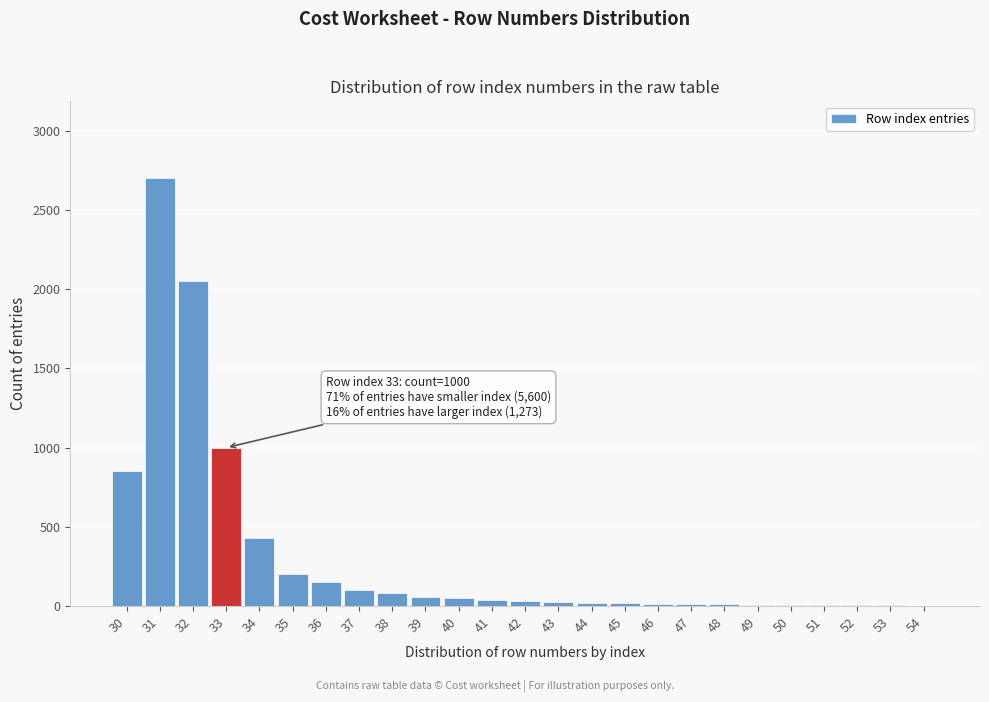

Is it true that the value at 30 is 850?

True